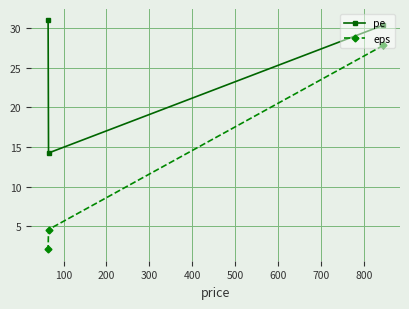

Which series has the largest range (max minus min)?

eps